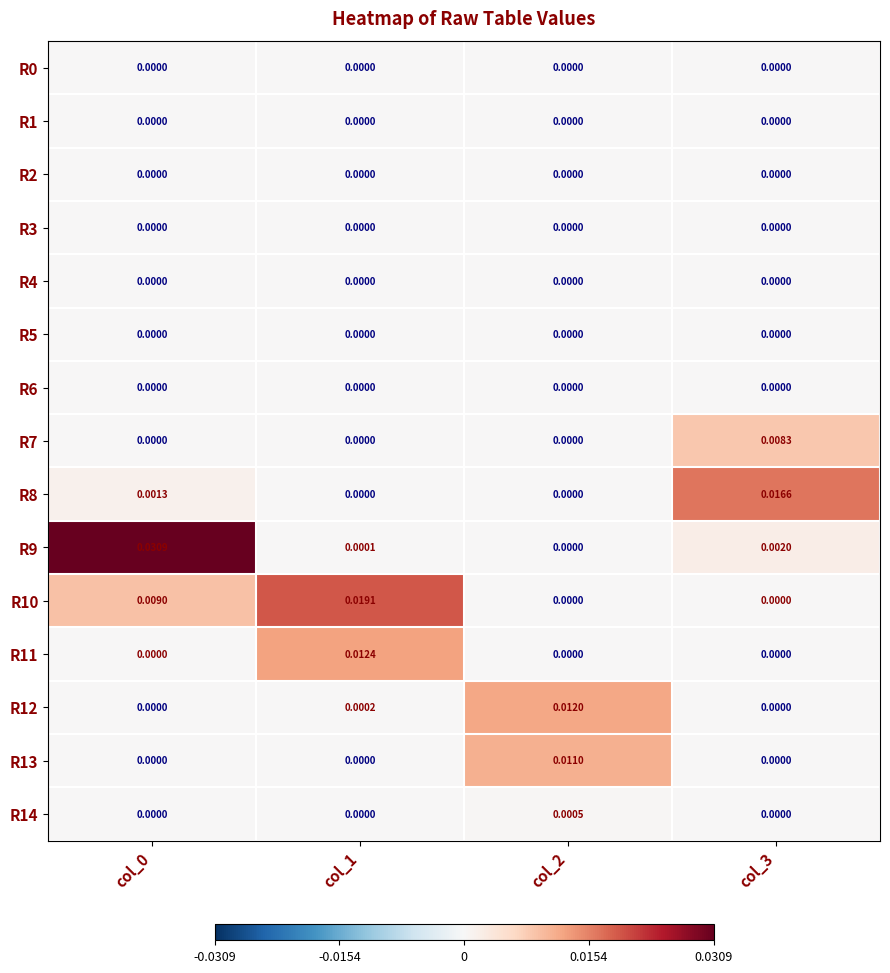

At which category is the sum across all series the highest?

col_0